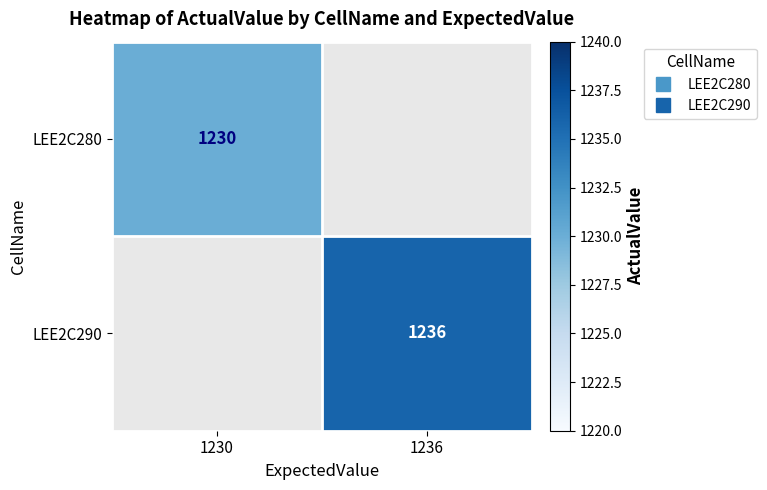

Which category has the highest value in the LEE2C280 series?

1230